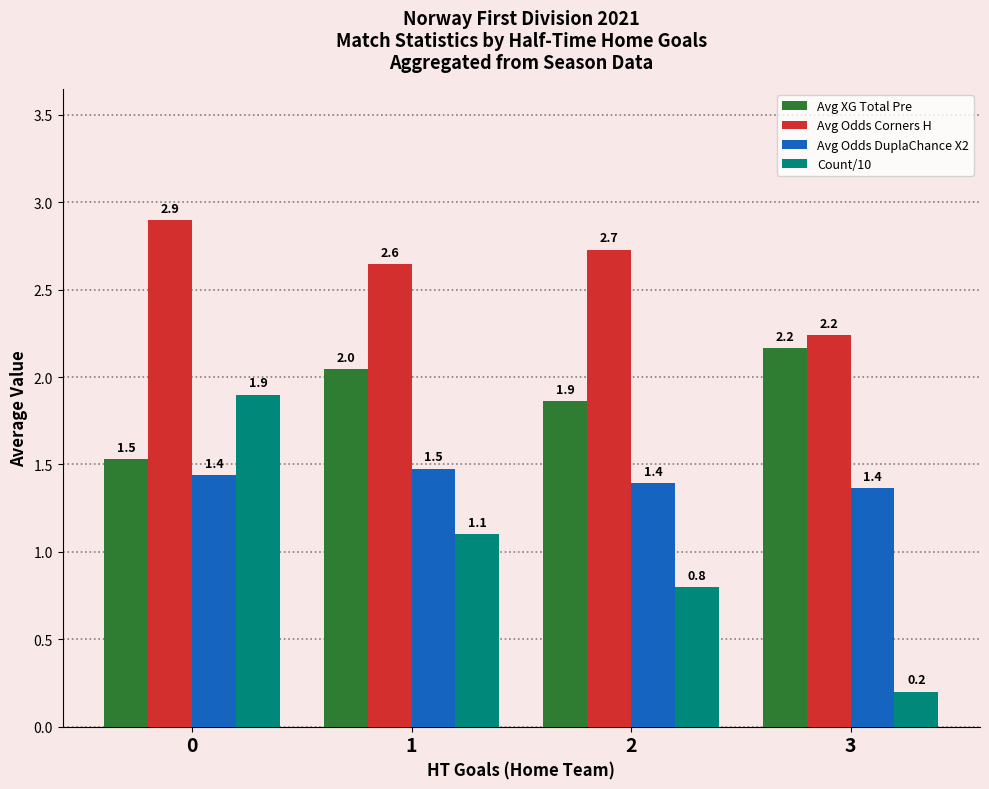

Which series has the widest spread of values?

Count/10